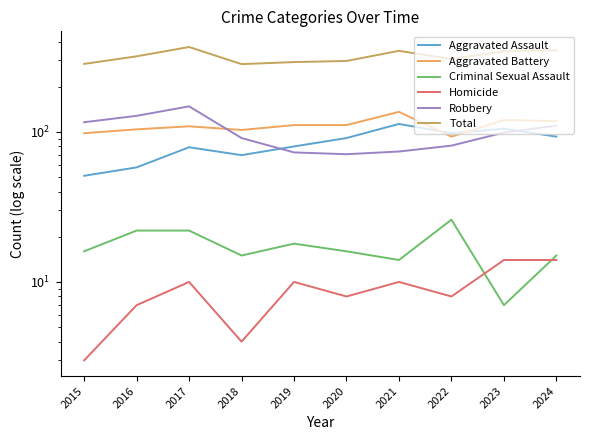

What is the highest value of the Robbery series?

148